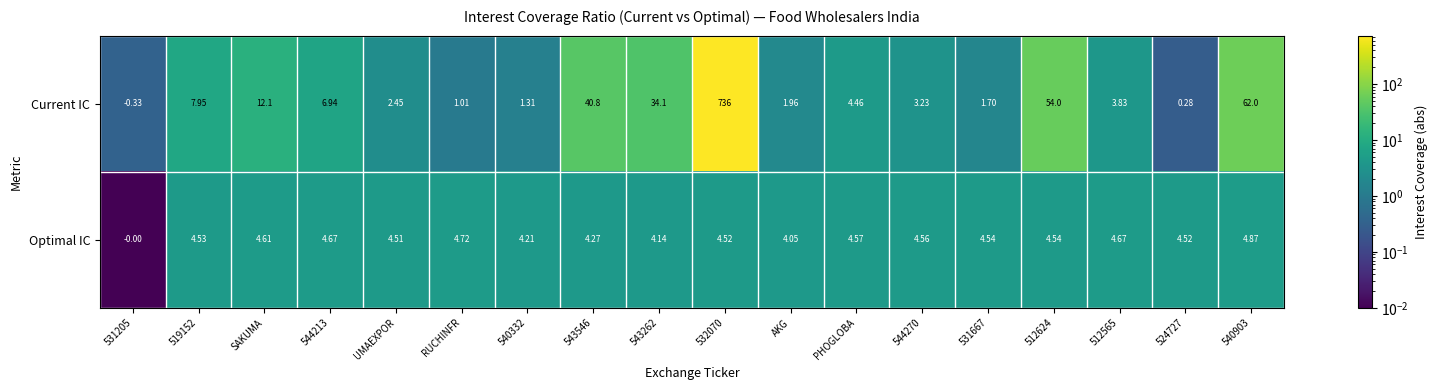

What is the greatest value displayed?

736.0